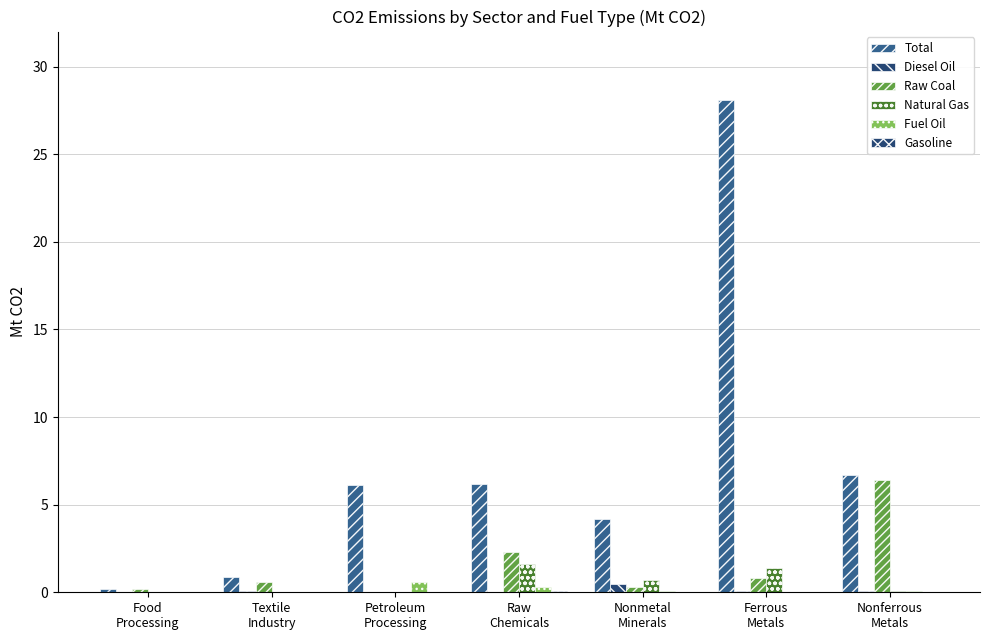

Does the chart contain stacked bars?

No